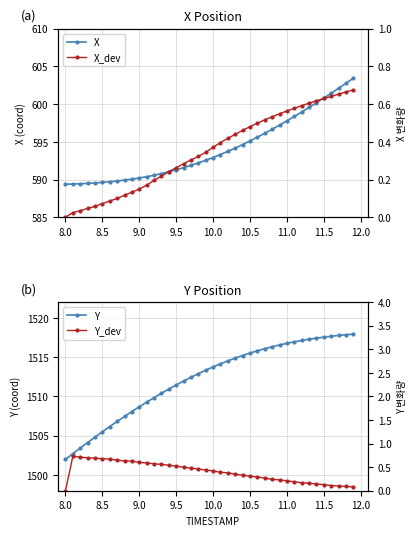

What is the sum of all X_dev values?

14.1